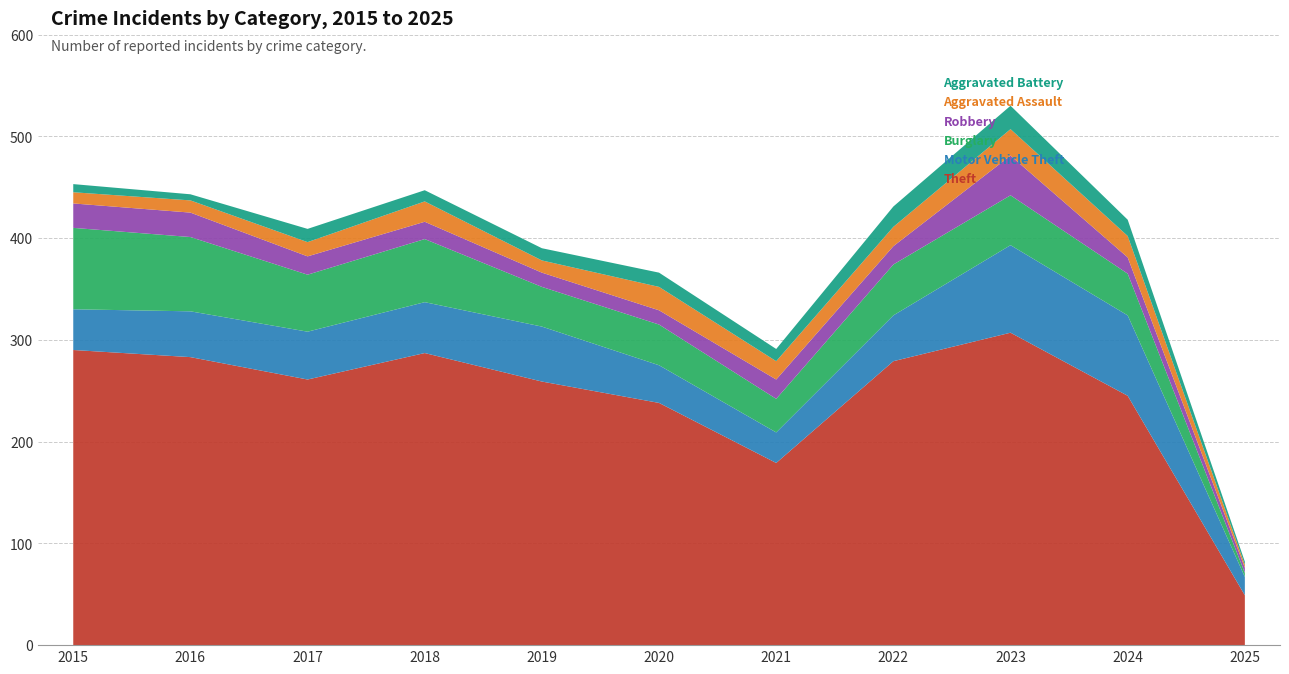

Reading right to left, list all the values displayed in this chart.

Theft: 49	245	307	279	179	238	259	287	261	283	290
Motor Vehicle Theft: 18	79	86	45	30	37	54	50	47	45	40
Burglary: 4	41	49	50	33	40	39	62	56	73	80
Robbery: 5	16	39	18	19	14	14	17	18	24	24
Aggravated Assault: 3	21	26	19	18	23	12	20	14	12	11
Aggravated Battery: 3	16	23	20	12	14	12	11	13	6	8